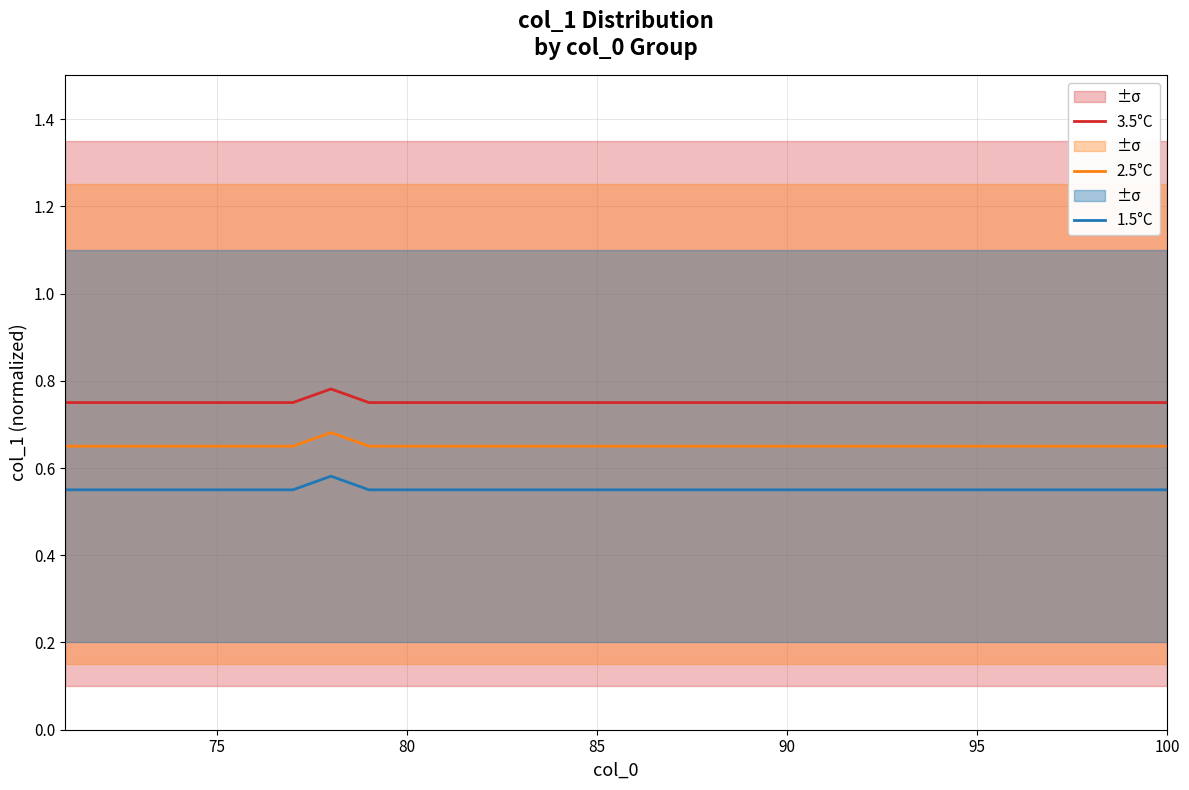

True or false: 3.5°C and 1.5°C intersect in this chart.

False